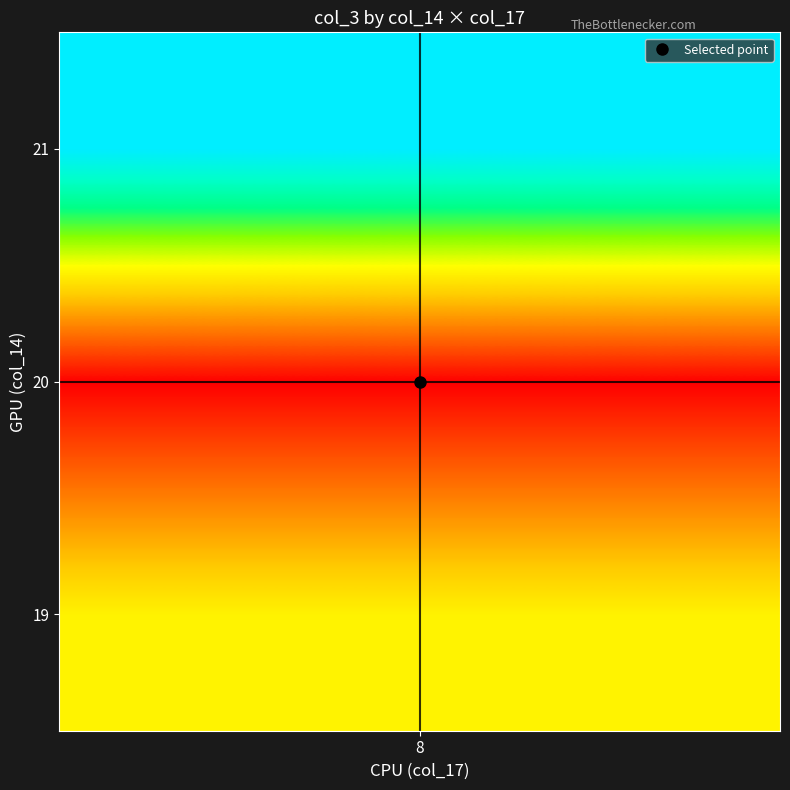

The value of 20 at 20 is 114281707. True or false?

False